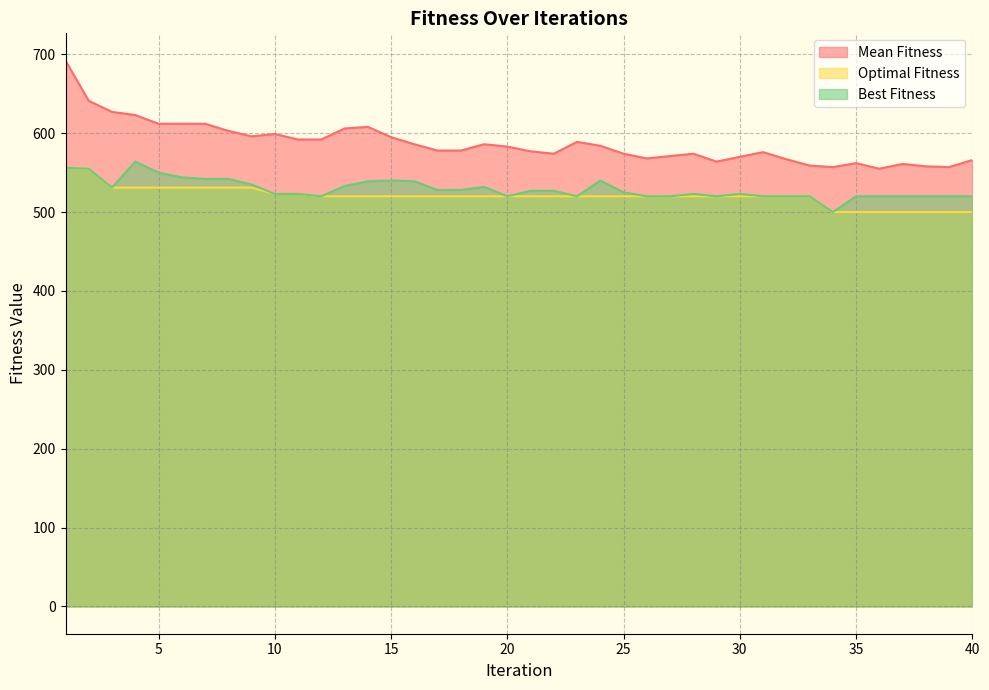

What is the greatest value displayed?

692